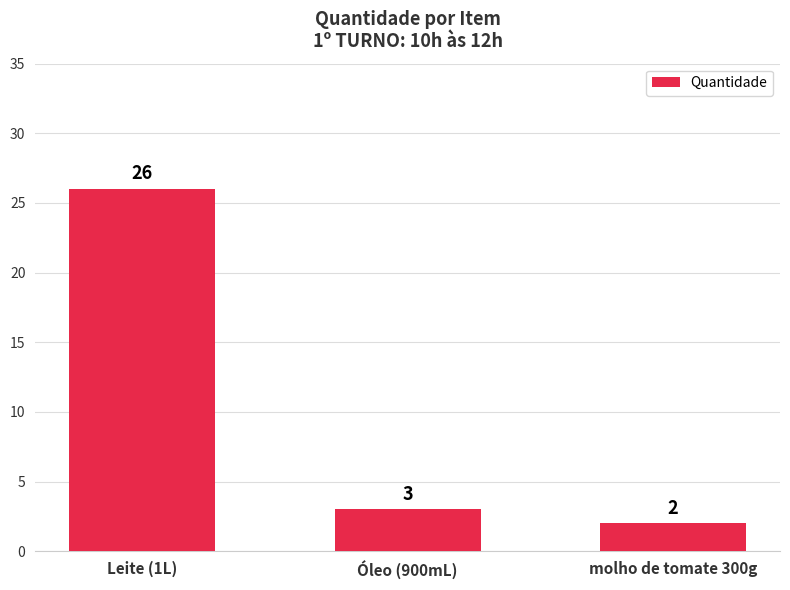

List the labels in order of value, smallest first.

molho de tomate 300g, Óleo (900mL), Leite (1L)